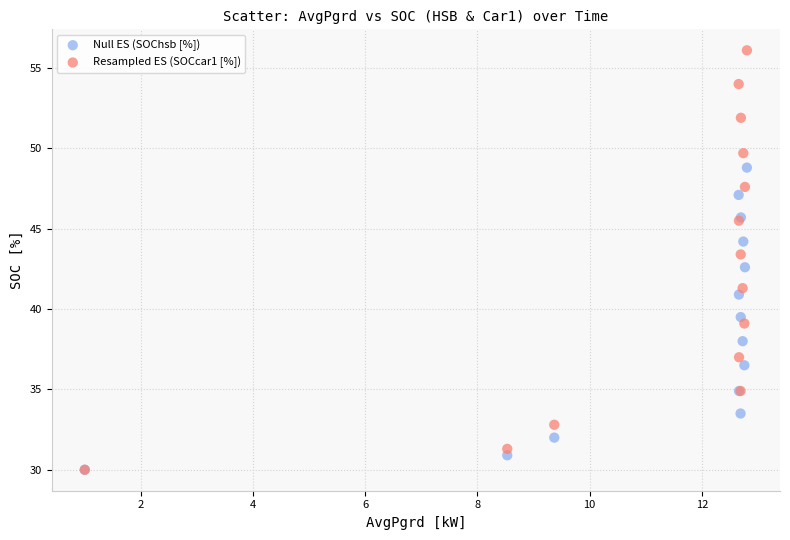

What are all the series names shown in the legend?

Null ES (SOChsb [%]), Resampled ES (SOCcar1 [%])